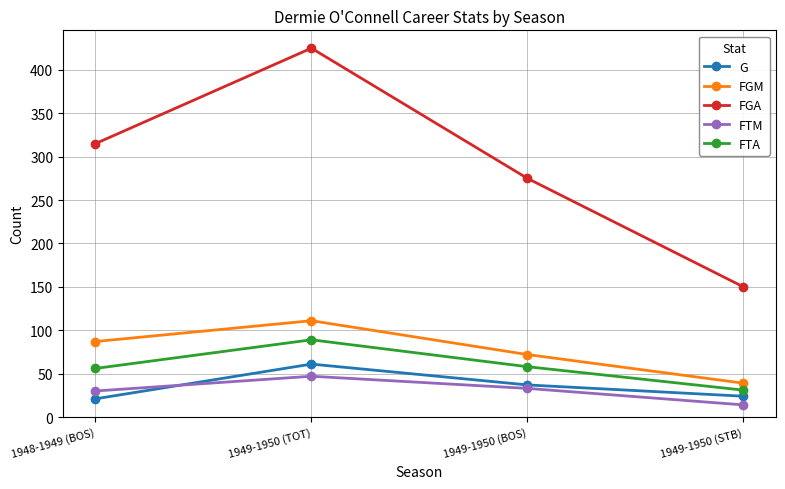

Which series has the largest total across all categories?

FGA